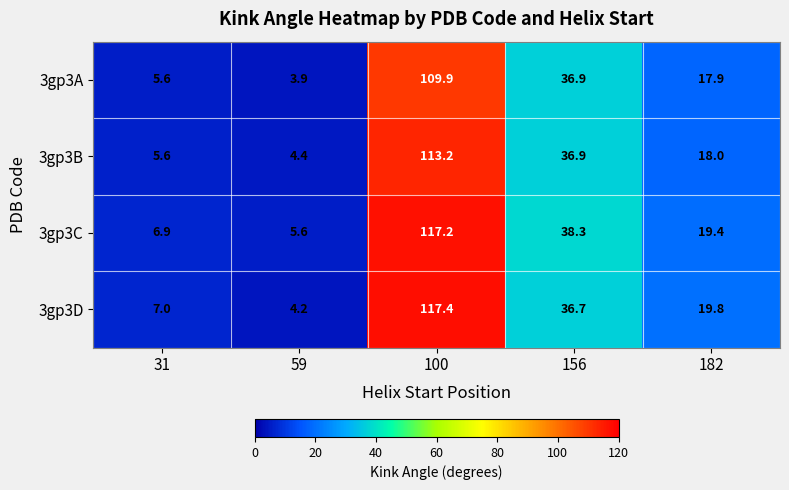

Rank the series by their maximum value, from lowest to highest.

3gp3A, 3gp3B, 3gp3C, 3gp3D